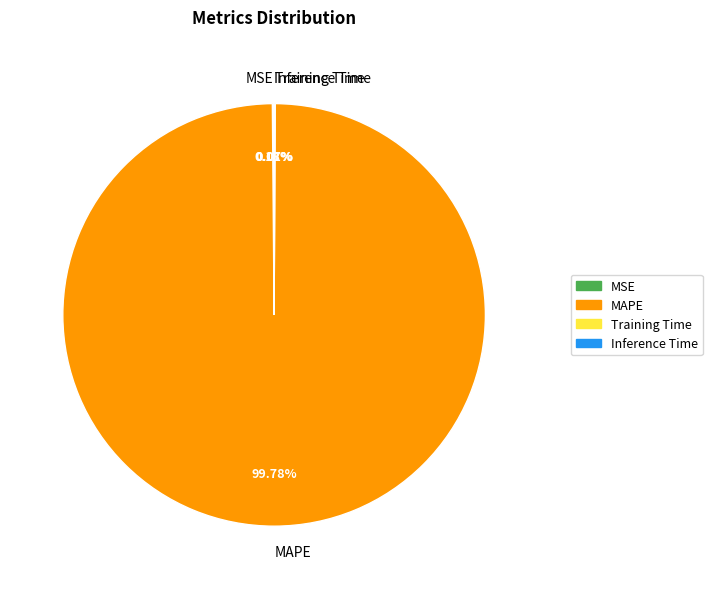

What is the largest slice in the pie chart?

MAPE